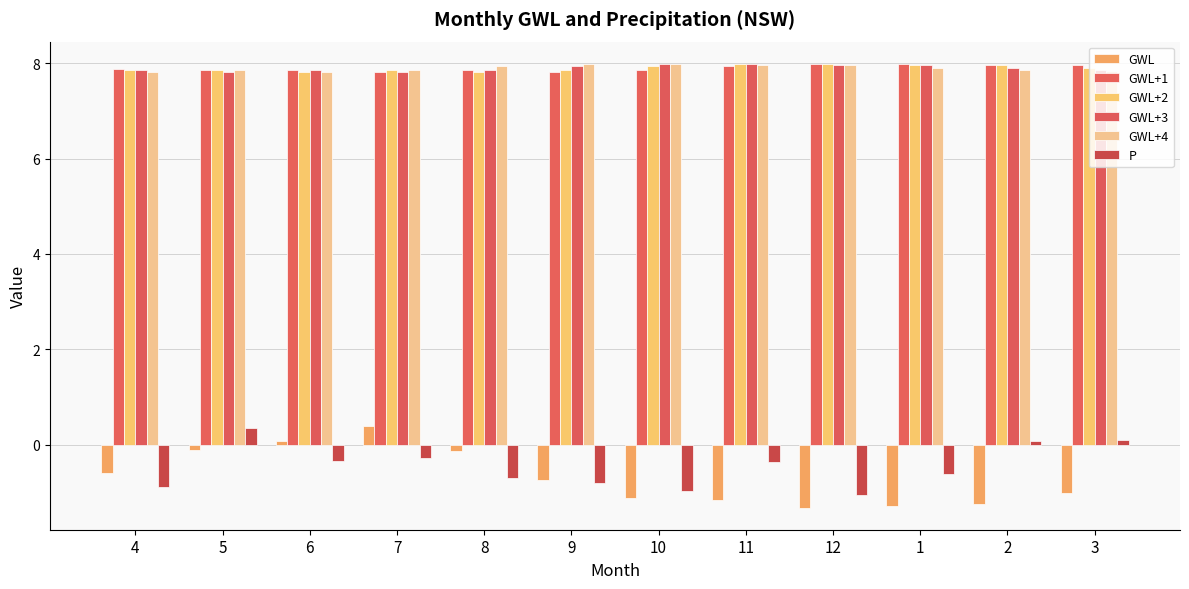

What is the sum of all P values?

-5.5